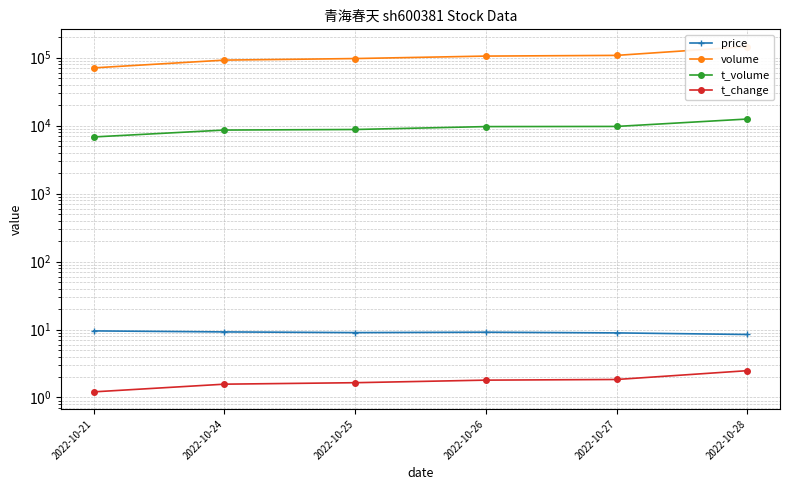

List the series in order of their peak value, lowest first.

t_change, price, t_volume, volume